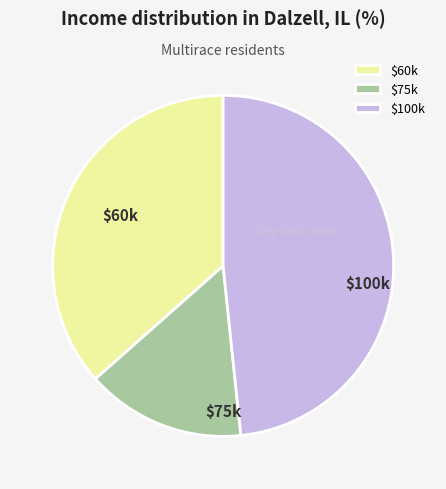

Is there any slice that represents more than half of the pie?

No